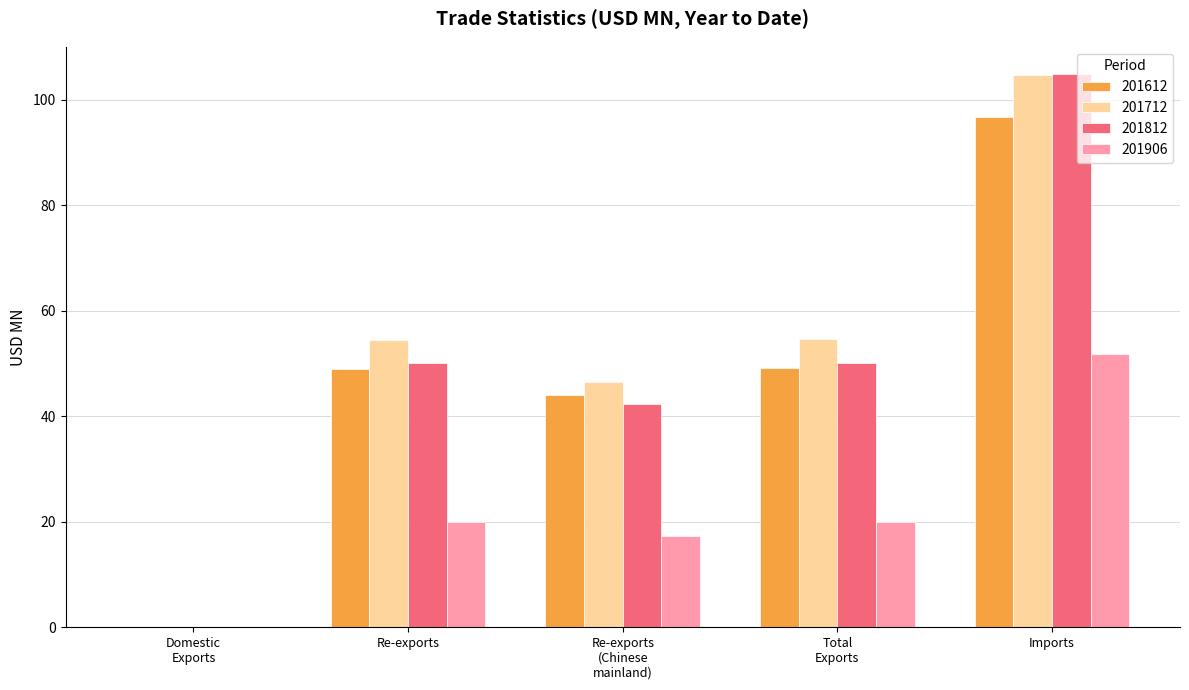

Which category has the highest value in the 201612 series?

Imports